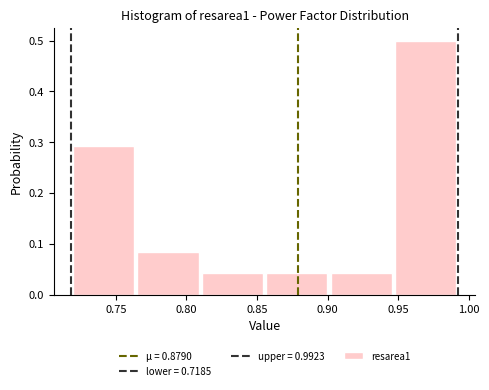

Reading left to right, list every bar in this chart as the range it spans on the x-axis followed by its height. Neither the bar edges nor the heights are printed on the chart, so give them approximately, as read against the axes.

0.720 to 0.765: 0.29
0.765 to 0.810: 0.08
0.810 to 0.855: 0.04
0.855 to 0.900: 0.04
0.900 to 0.945: 0.04
0.945 to 0.990: 0.50